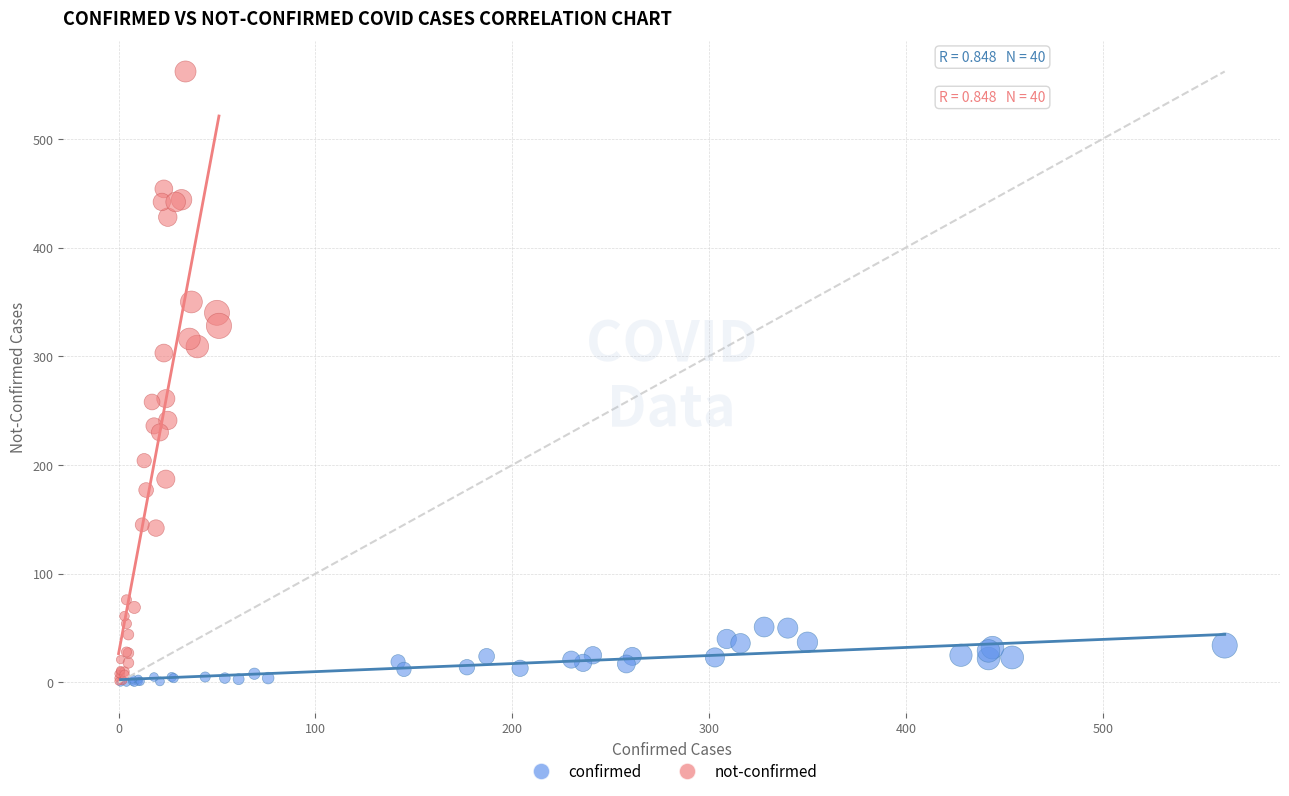

Which series reaches the maximum Y coordinate?

not-confirmed